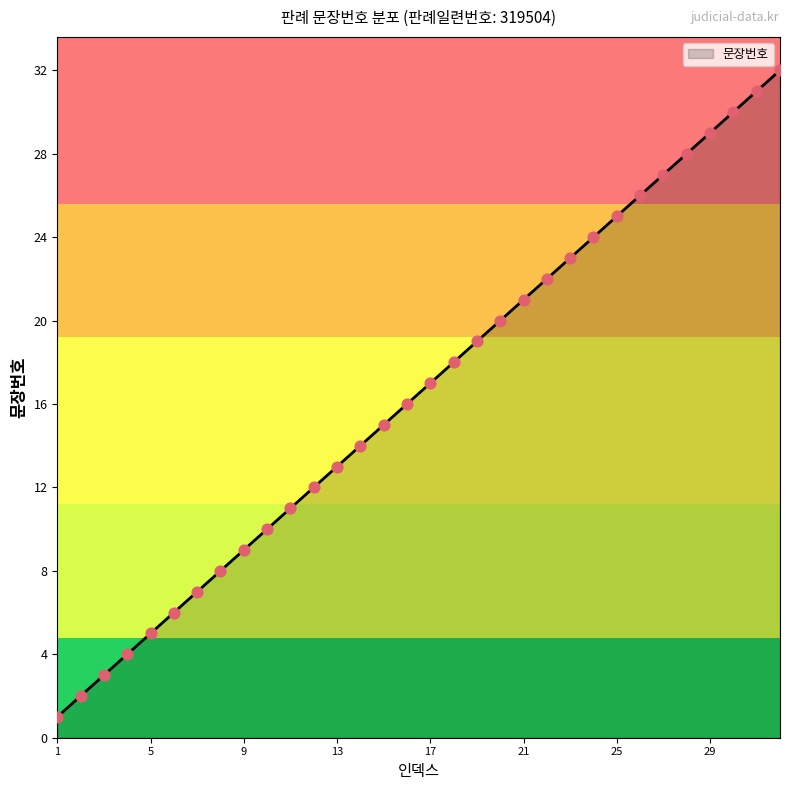

What is the difference between the maximum and minimum values?

31